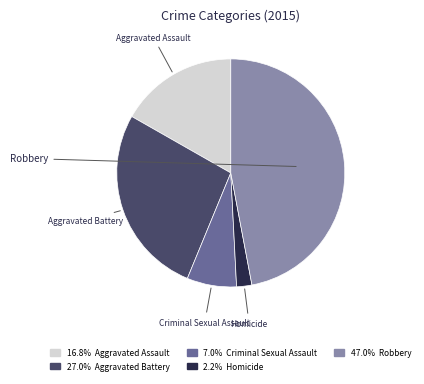

Is it true that Homicide is 1% of the pie?

False